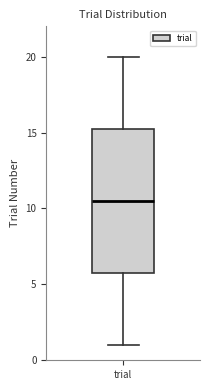

Read this box plot against the y-axis: the position of the median line, the range covered by the box, and the ends of both whiskers. The values are not printed on the chart, so give them approximately, as read against the axis.

median 10.5, box 6.0 to 15.5, whiskers 1.0 to 20.0